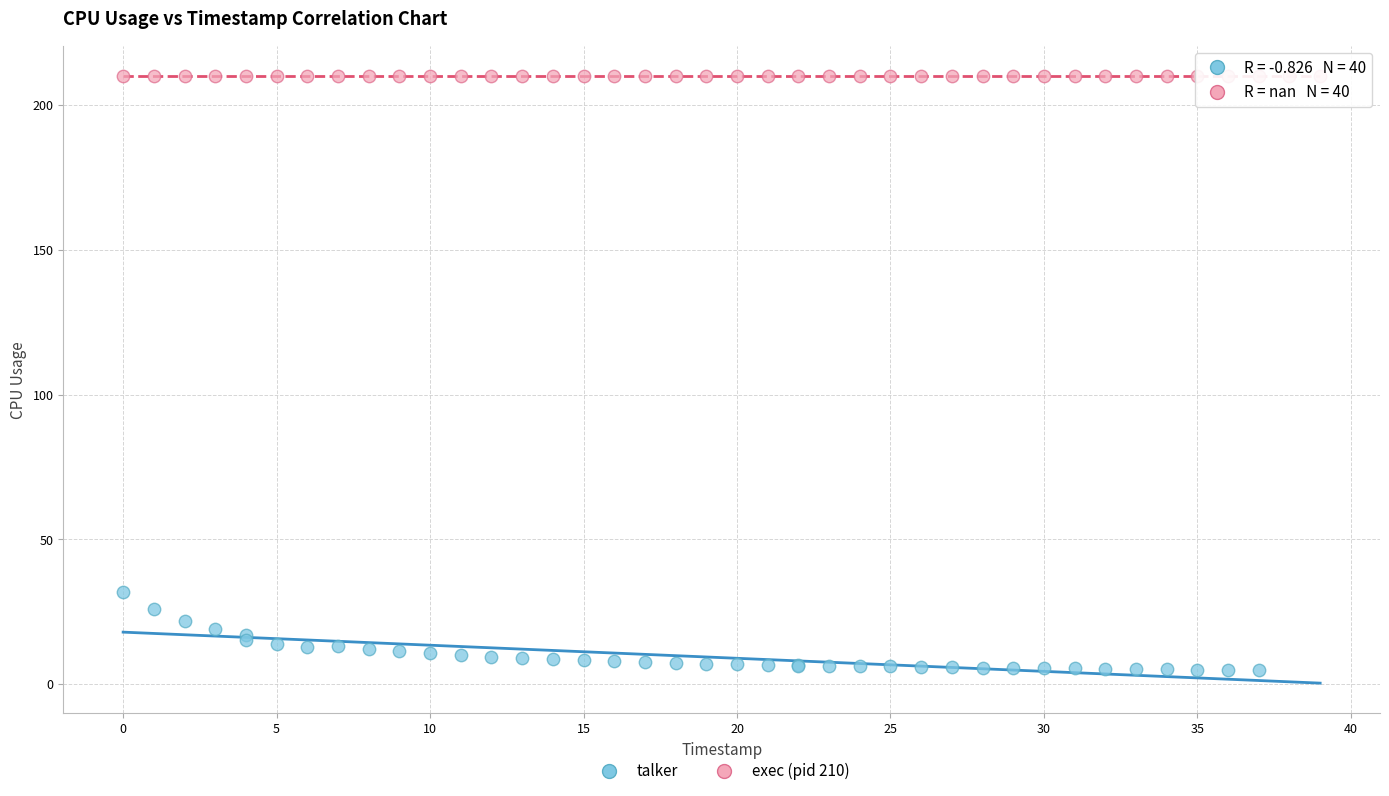

Which series reaches the maximum Y coordinate?

exec (pid 210)